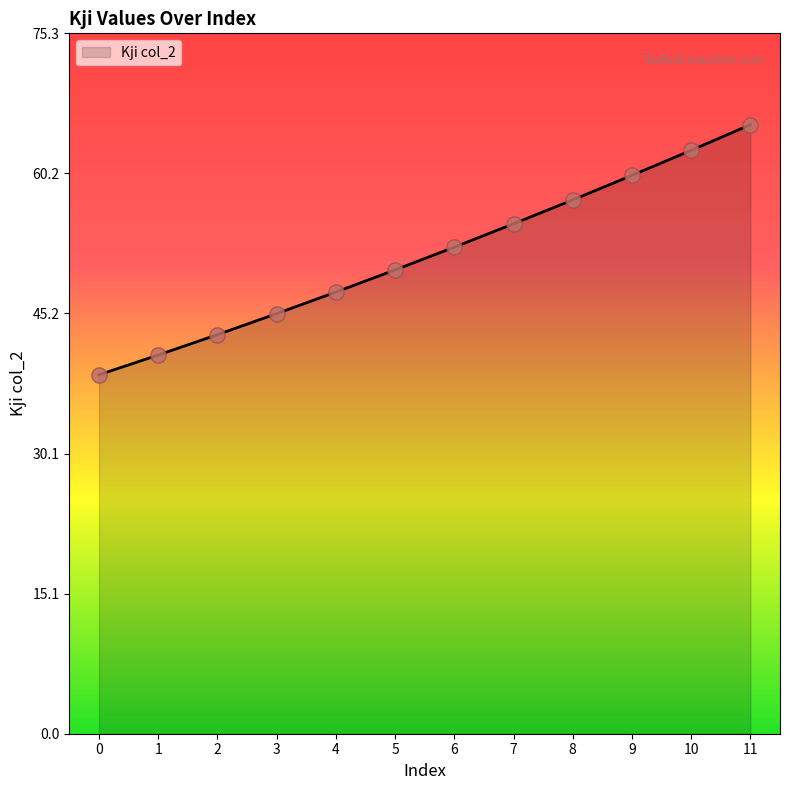

Between 3 and 4, which is larger?

4